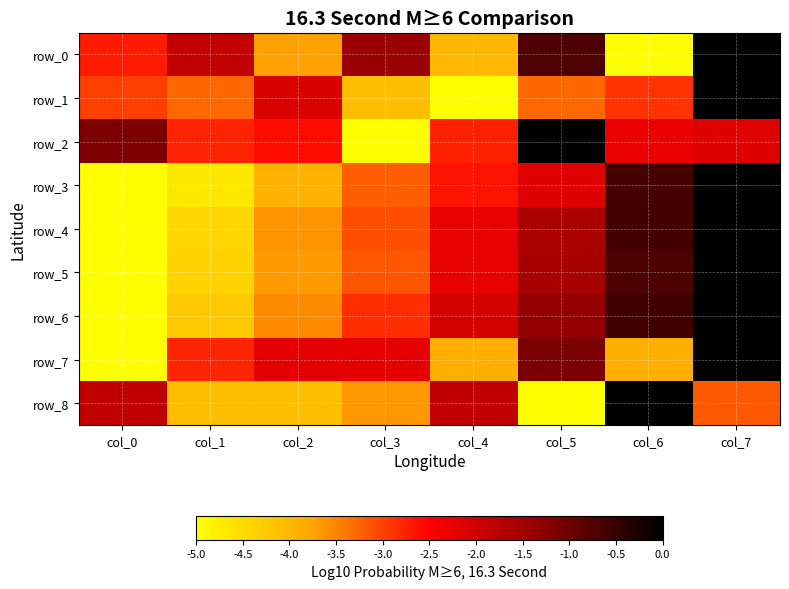

At which category is the sum across all series the highest?

col_7